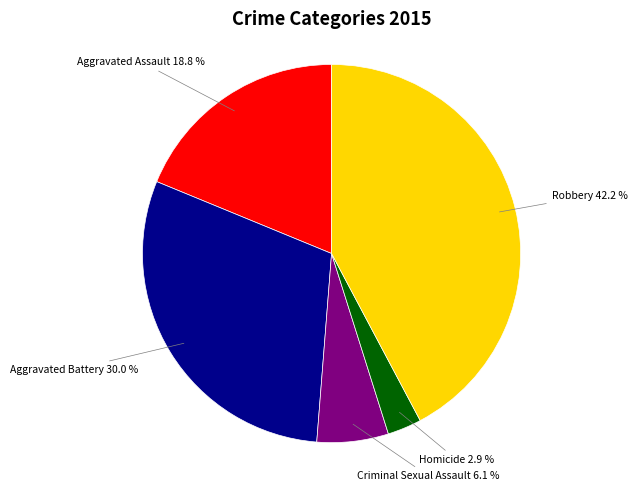

How many segments does this pie chart have?

5